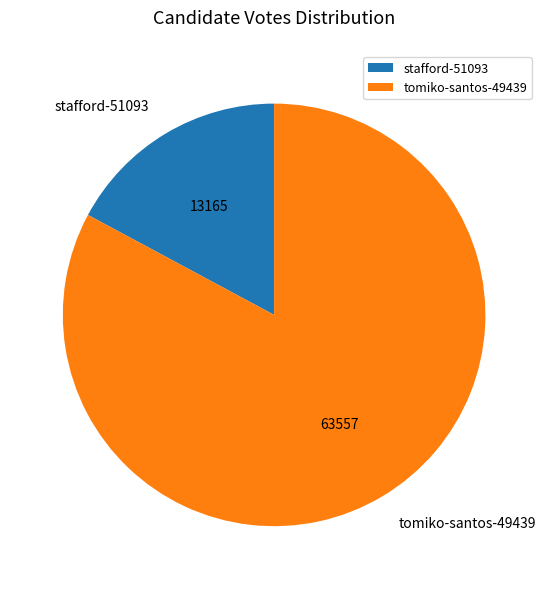

How many slices are in this pie chart?

2